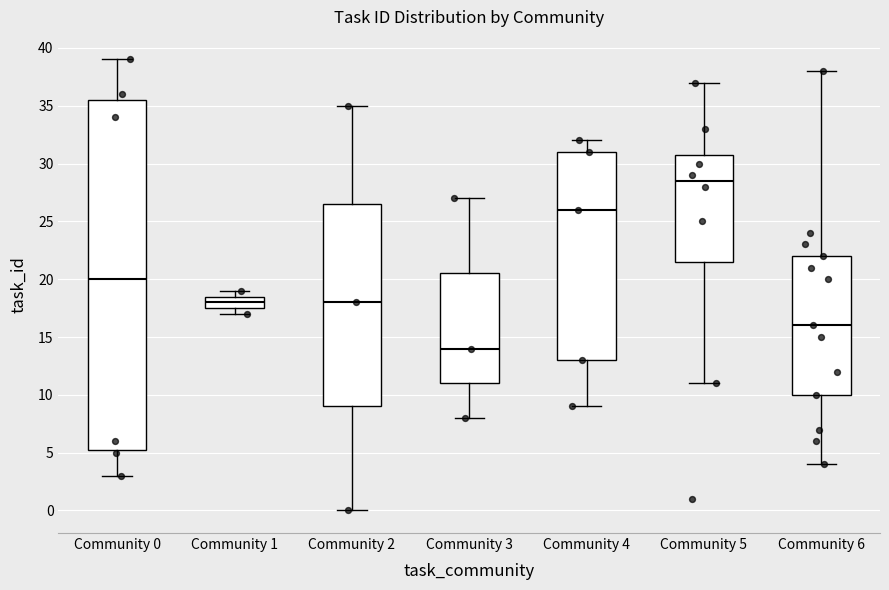

Where does the upper whisker of the box for Community 0 end on the y-axis? The values are not printed on the chart, so give them approximately, as read against the axis.

39.0